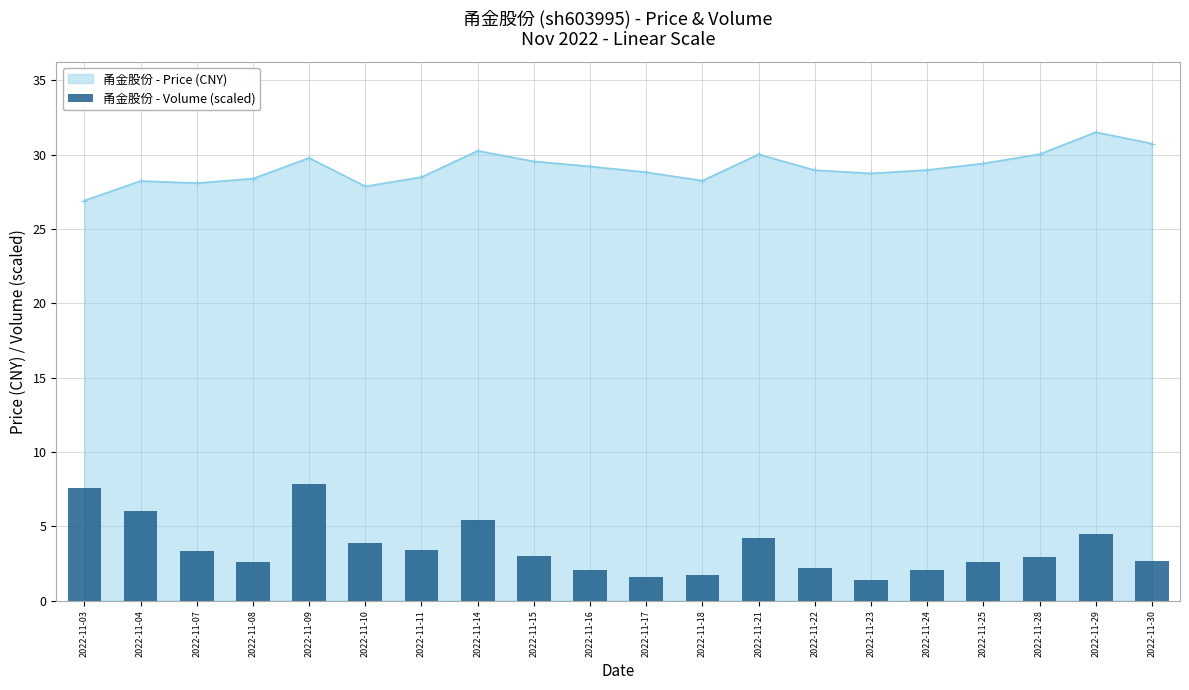

What is the difference between the values at 2022-11-29 and 2022-11-24?

2.4